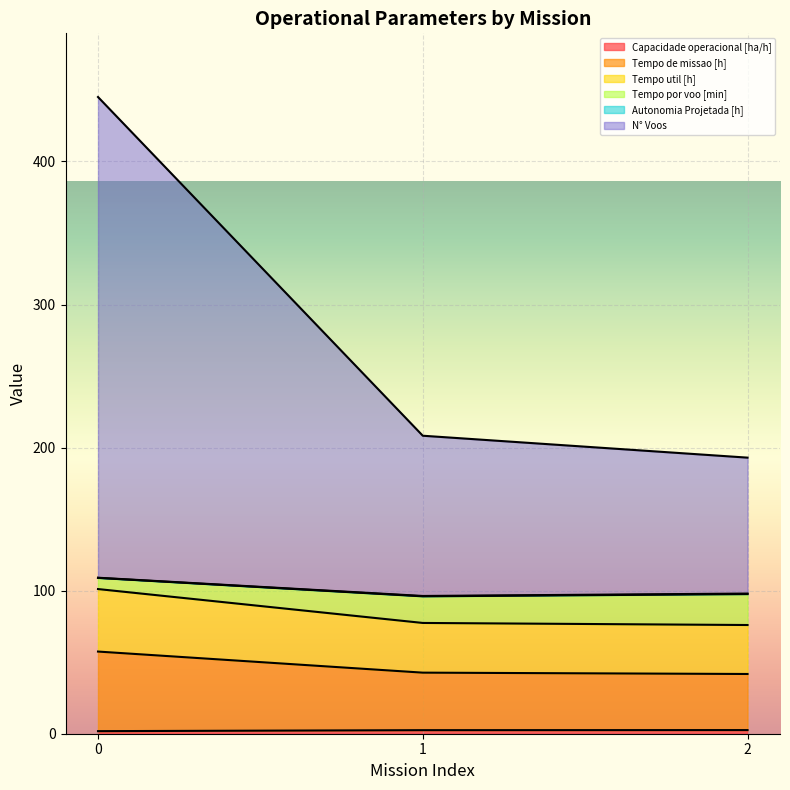

What is the minimum value shown in the chart?

1.8